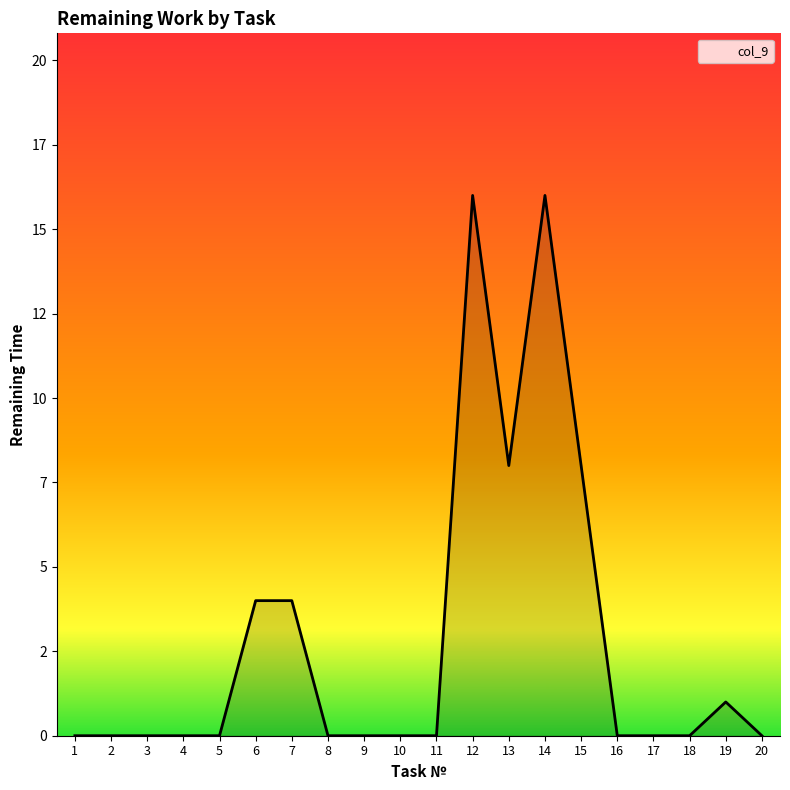

How many points are higher than both their immediate neighbors (excluding endpoints)?

3